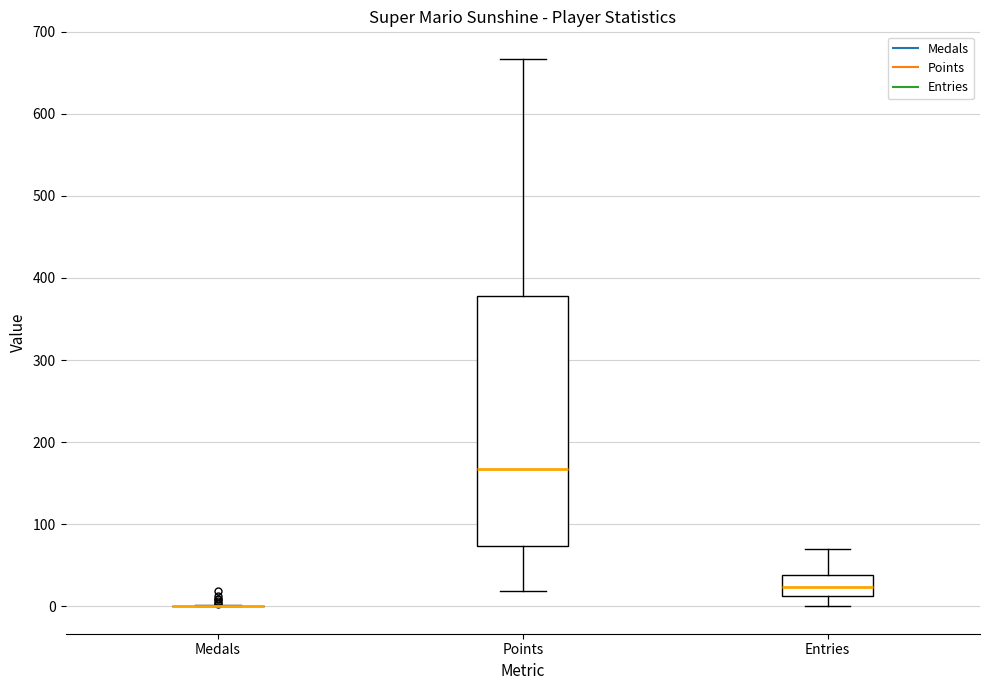

Comparing the boxes themselves (not the whiskers), which one is the tallest?

Points